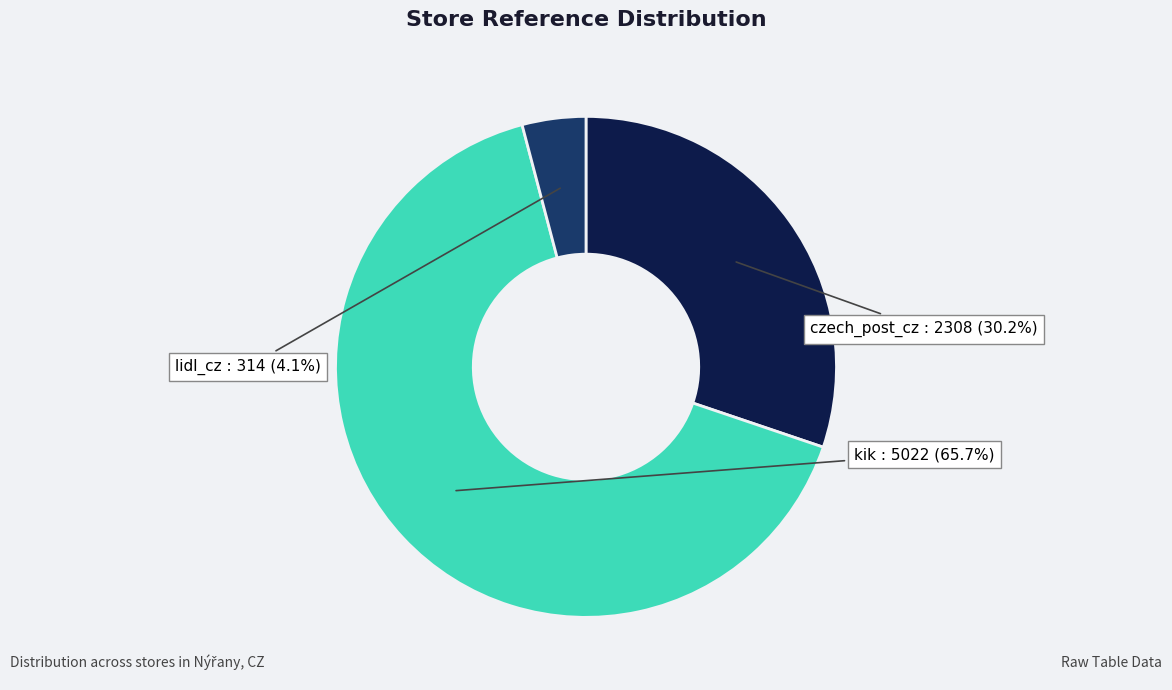

What percentage is the lidl_cz slice, to the nearest percent?

4%